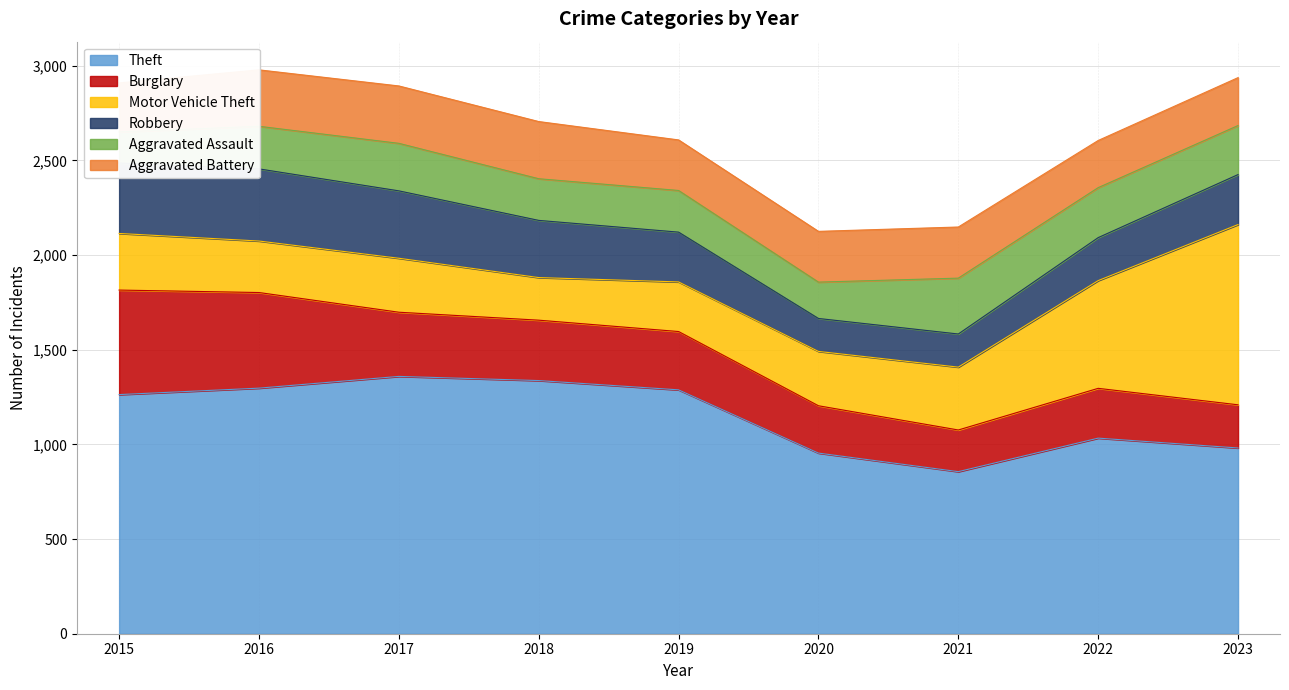

At how many categories does at least one series exceed 895?

8